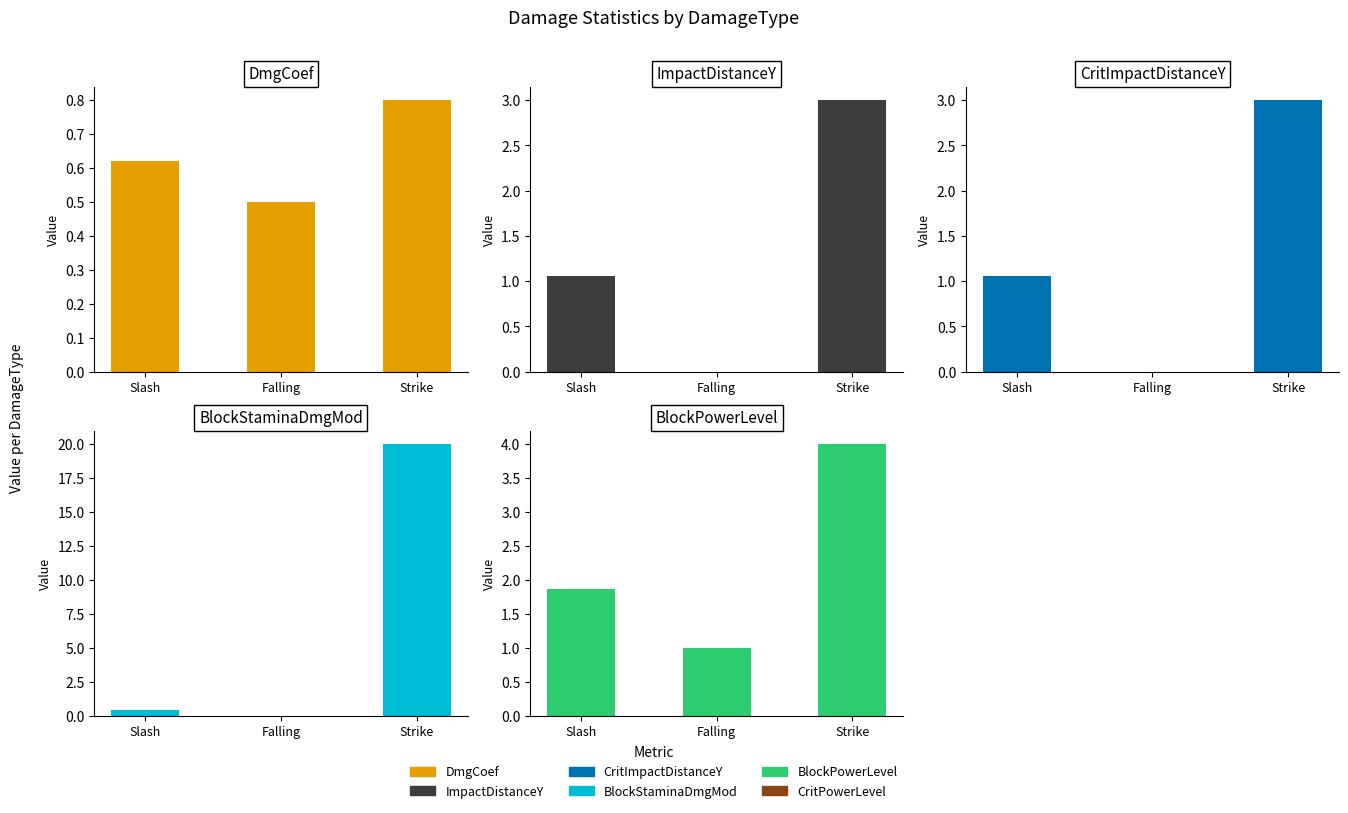

Is it true that CritImpactDistanceY equals 1.1 at Slash?

True